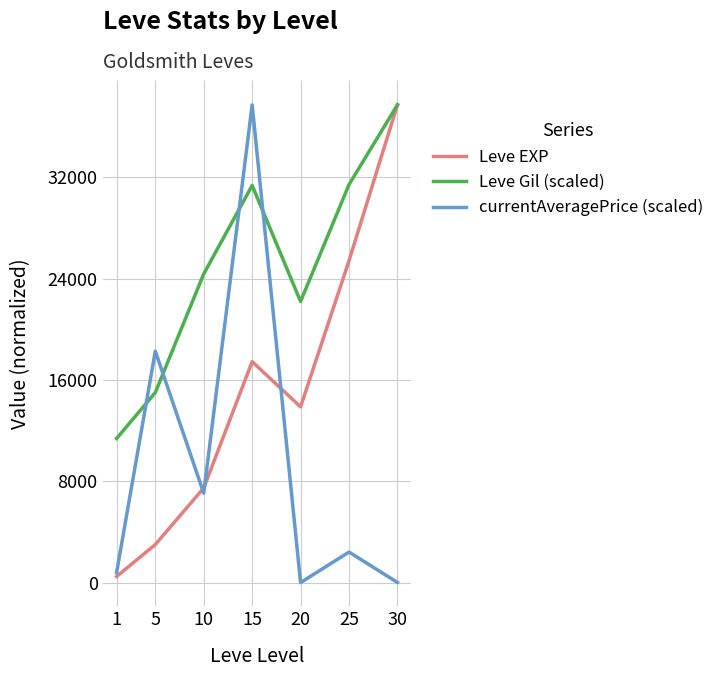

Which series changed the most between 1 and 10?

Leve Gil (scaled)